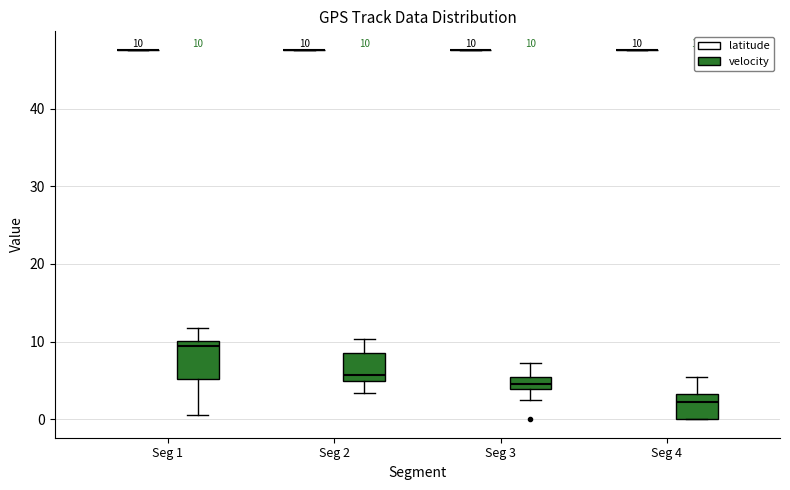

Comparing the boxes themselves (not the whiskers), which one is the tallest?

Seg 1 (velocity)